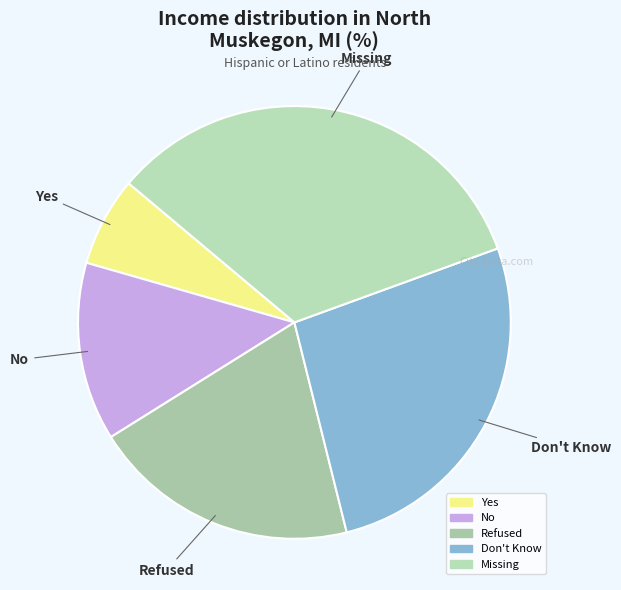

Count the number of slices in the pie.

5